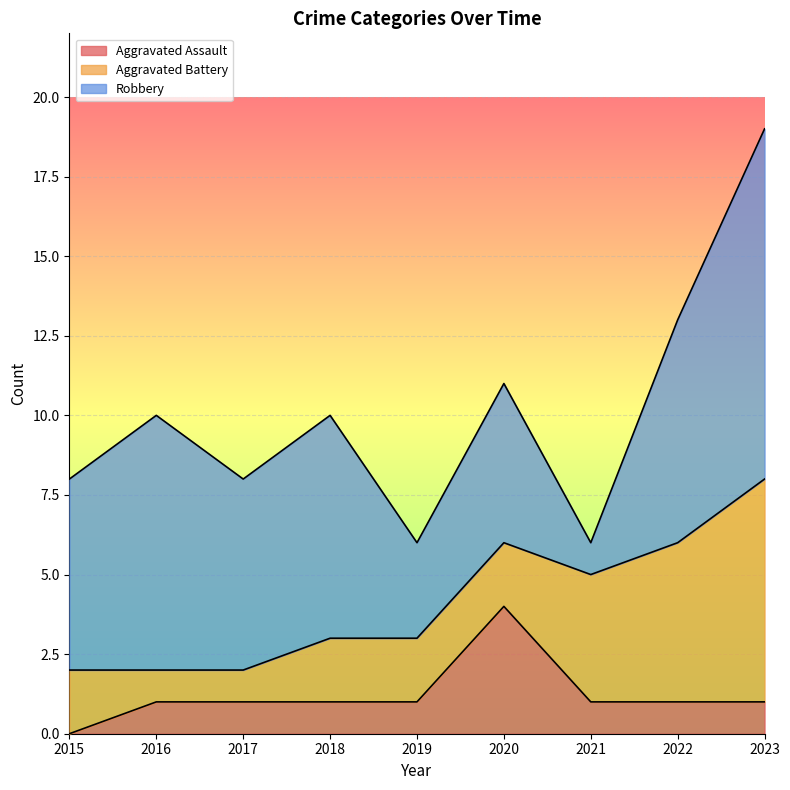

Reading left to right, transcribe all the data shown in this chart.

Aggravated Assault: 0	1	1	1	1	4	1	1	1
Aggravated Battery: 2	1	1	2	2	2	4	5	7
Robbery: 6	8	6	7	3	5	1	7	11